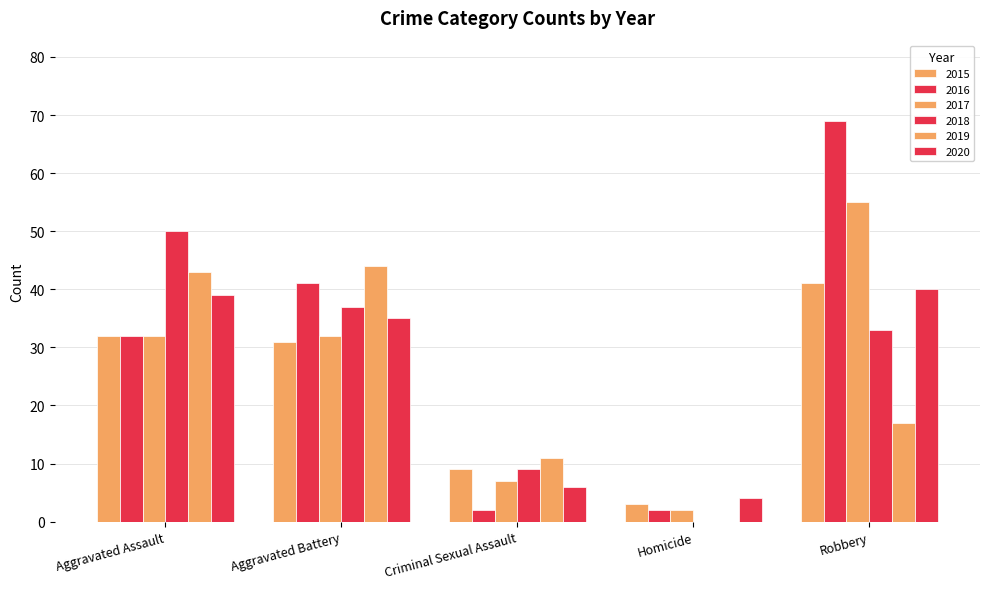

What is the total value across all series at Homicide?

11